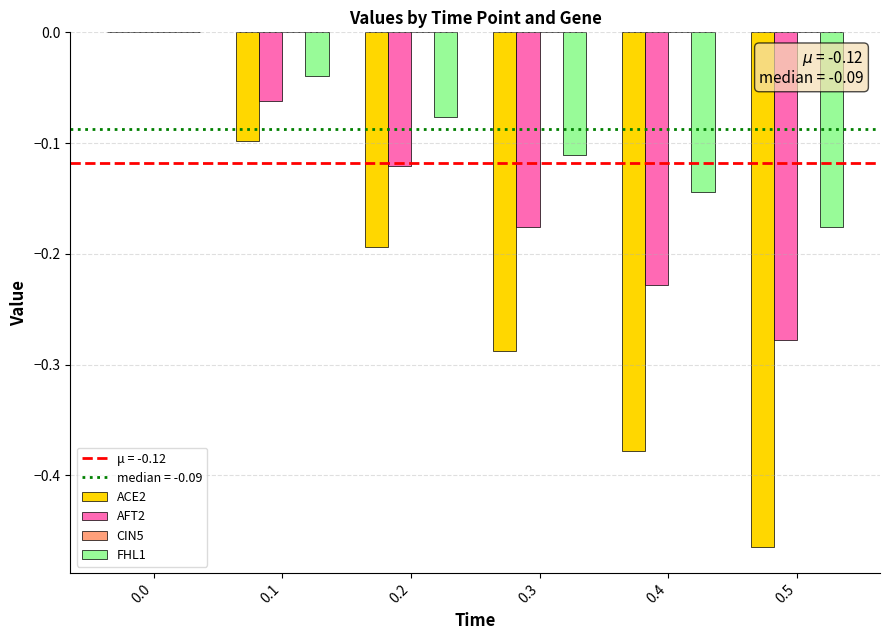

Between 0.0 and 0.2, which series saw the biggest shift?

ACE2